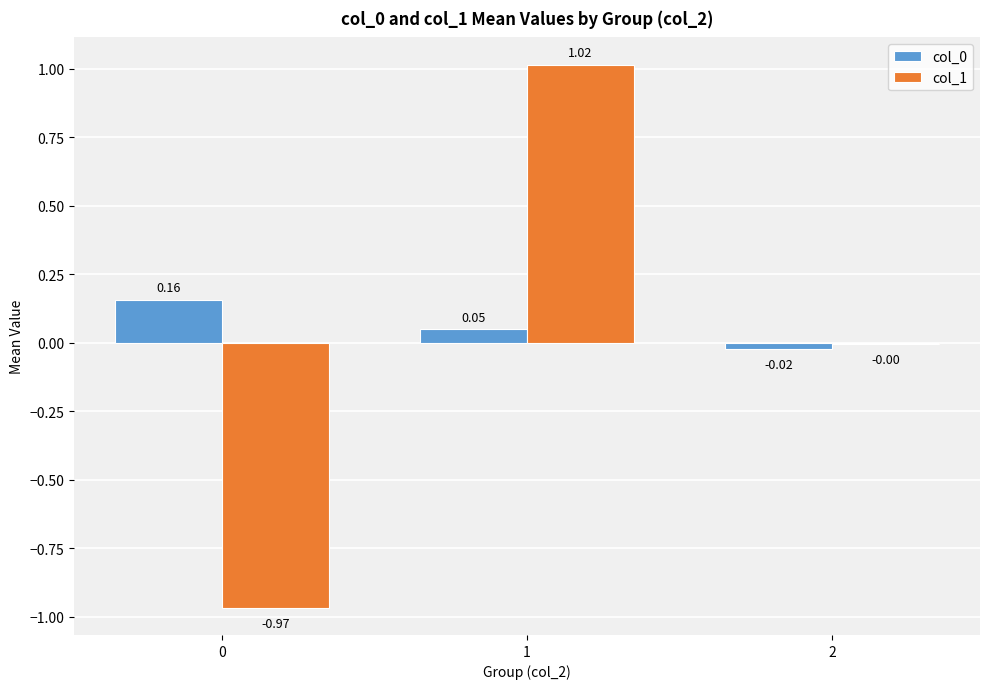

Are the bars horizontal?

No